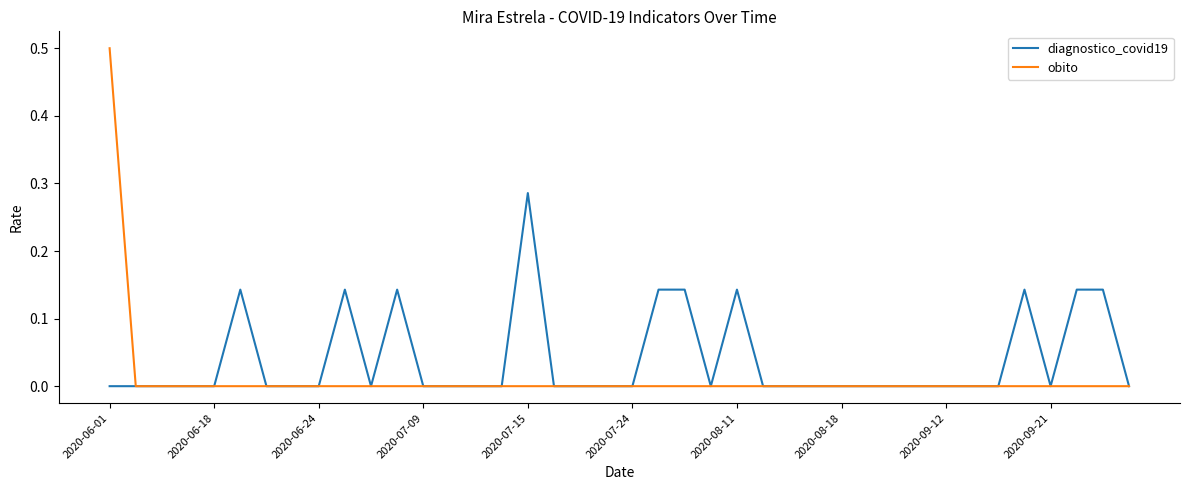

What is the greatest value displayed?

0.5